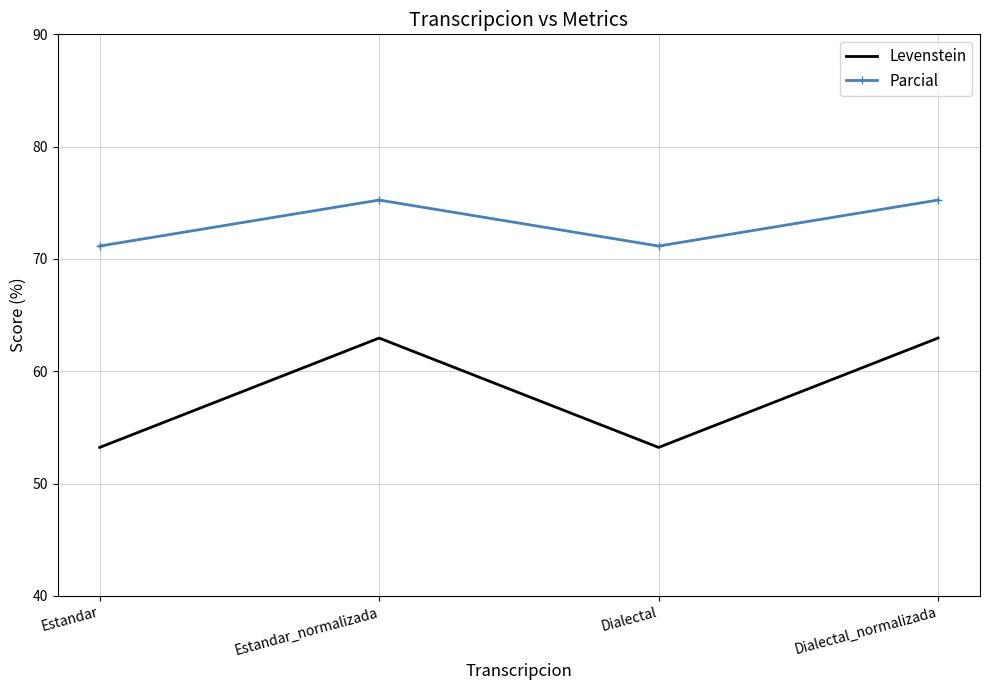

True or false: Levenstein and Parcial intersect in this chart.

False